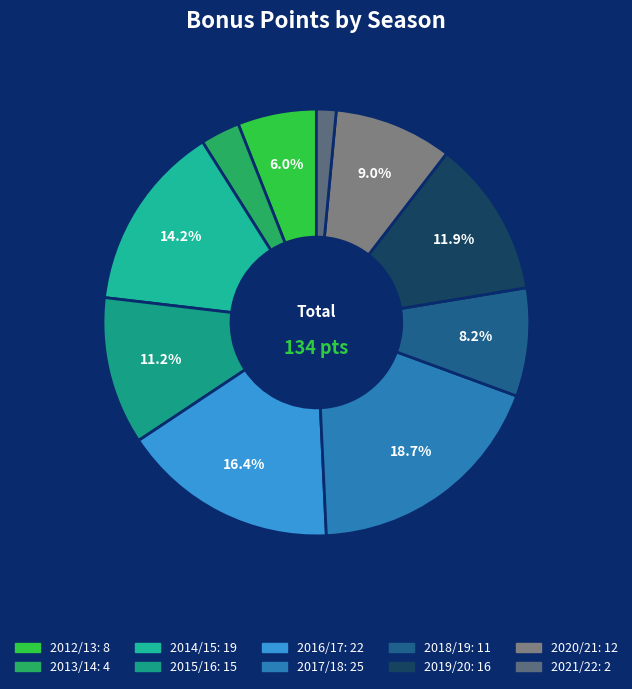

Combined, what portion of the pie is 2016/17 and 2021/22?

17.9%